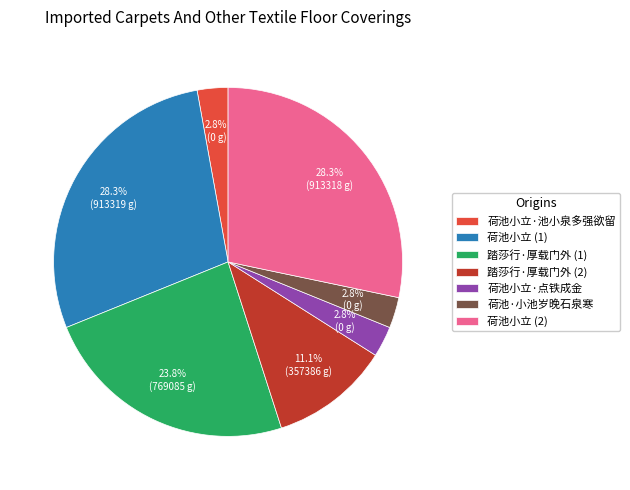

How many slices are in this pie chart?

7